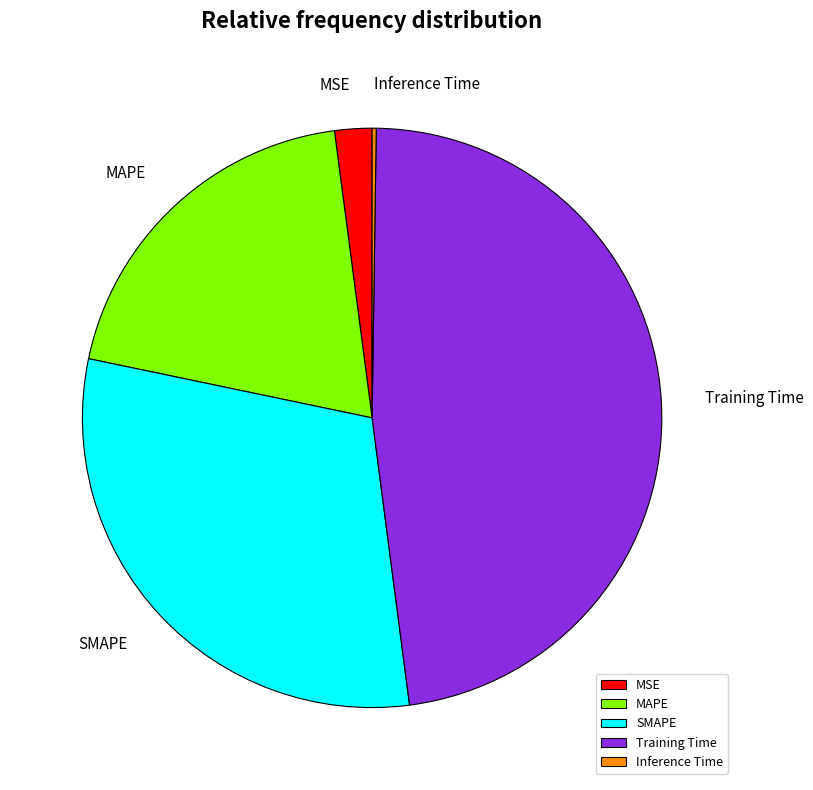

The SMAPE slice represents 20% of the pie. True or false?

False